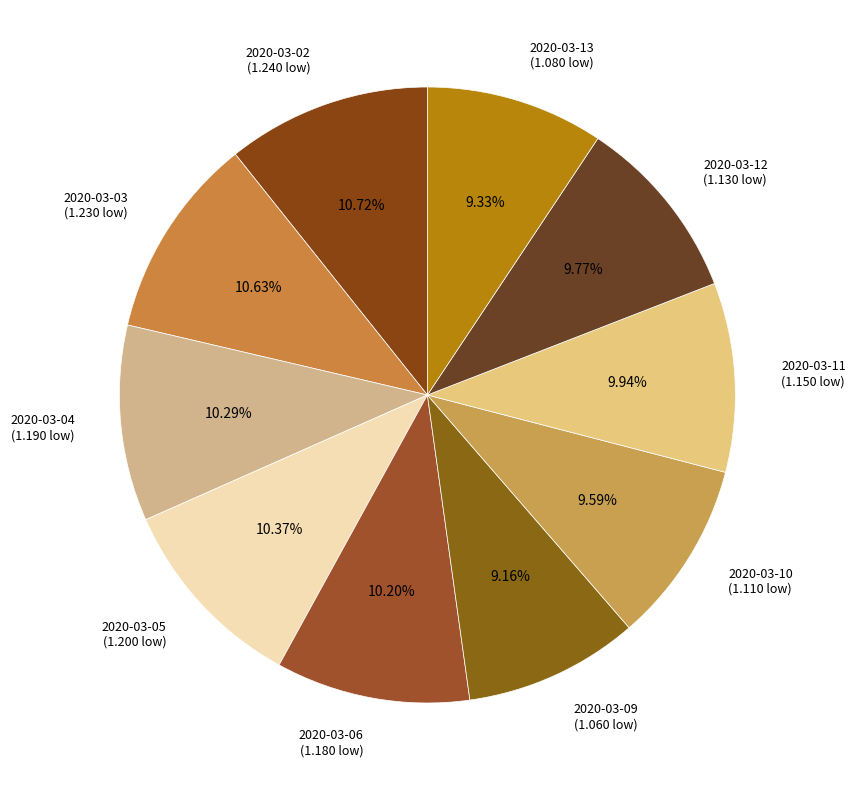

Count the number of slices in the pie.

10